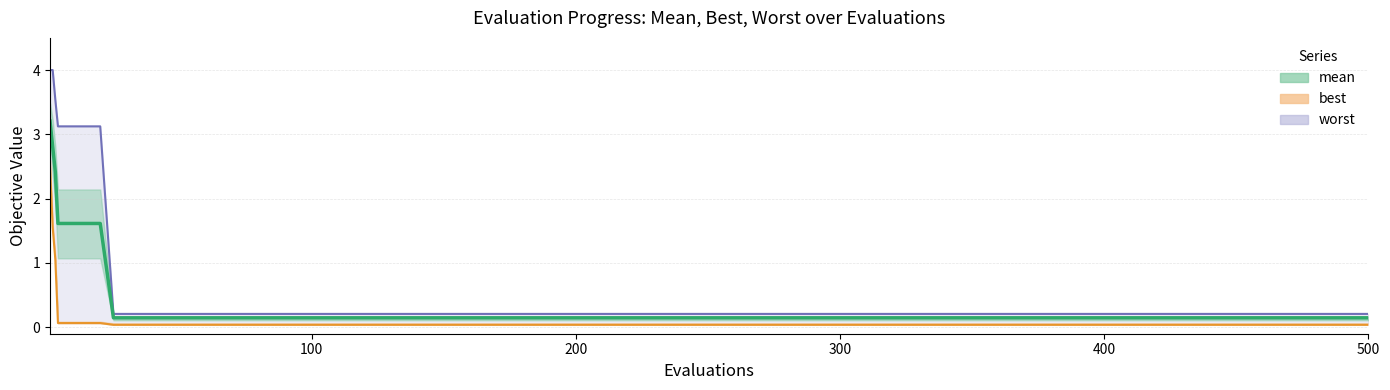

Which series has the largest range (max minus min)?

worst